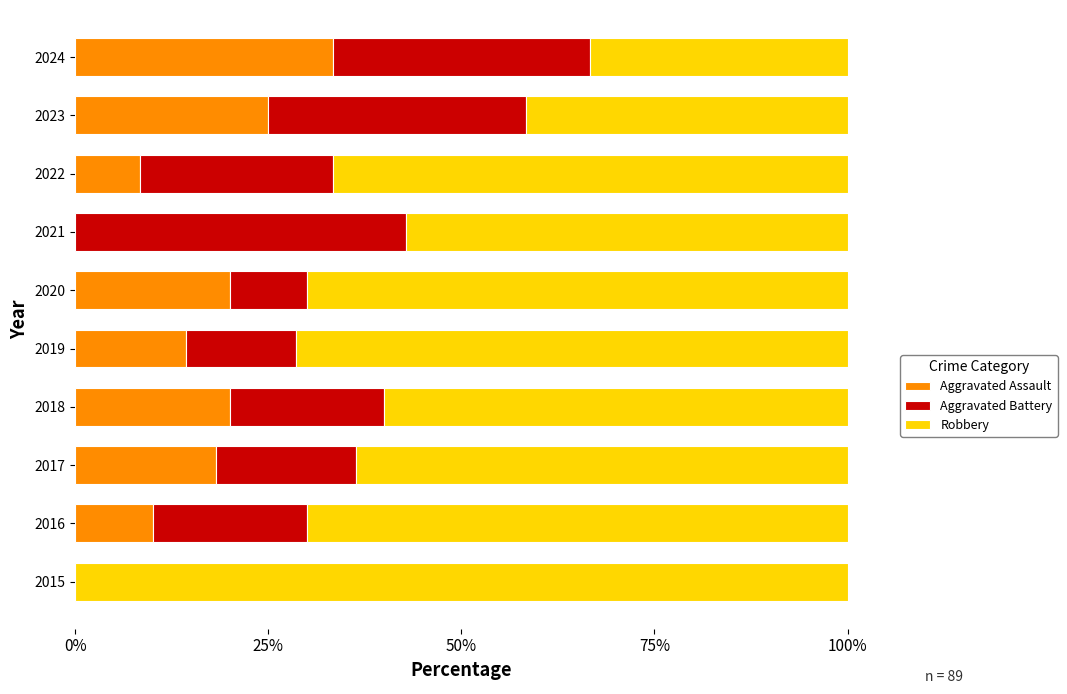

What is the maximum value for Aggravated Assault?

33.3